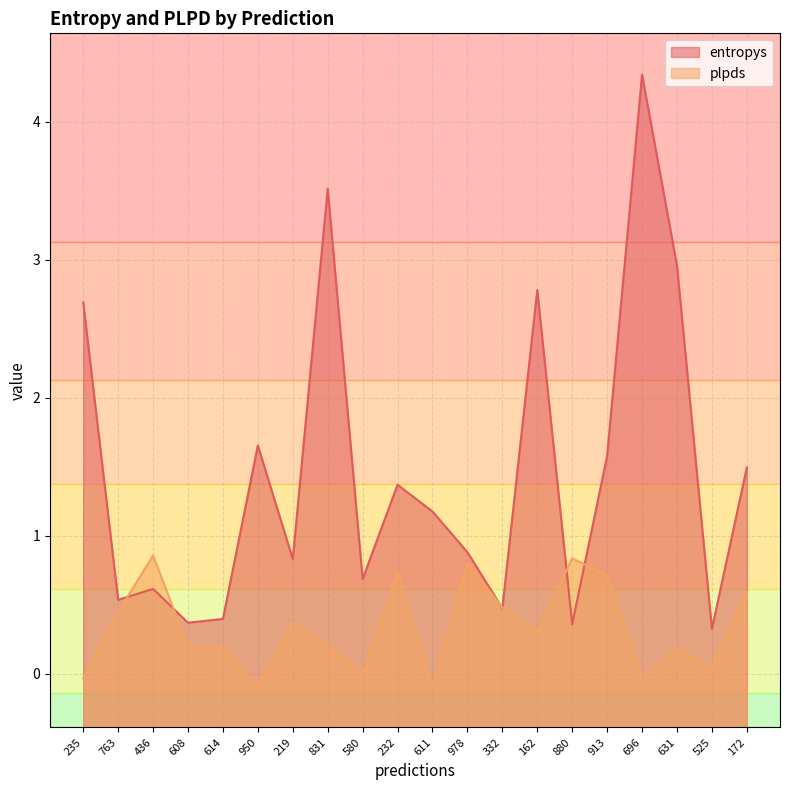

List the series in order of their peak value, lowest first.

plpds, entropys